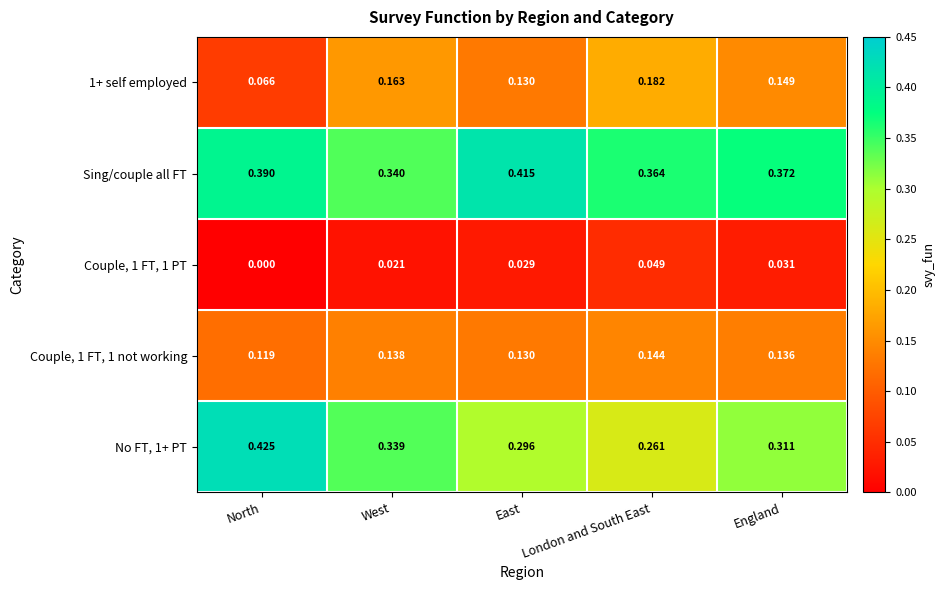

Which label corresponds to the largest value in the chart?

North